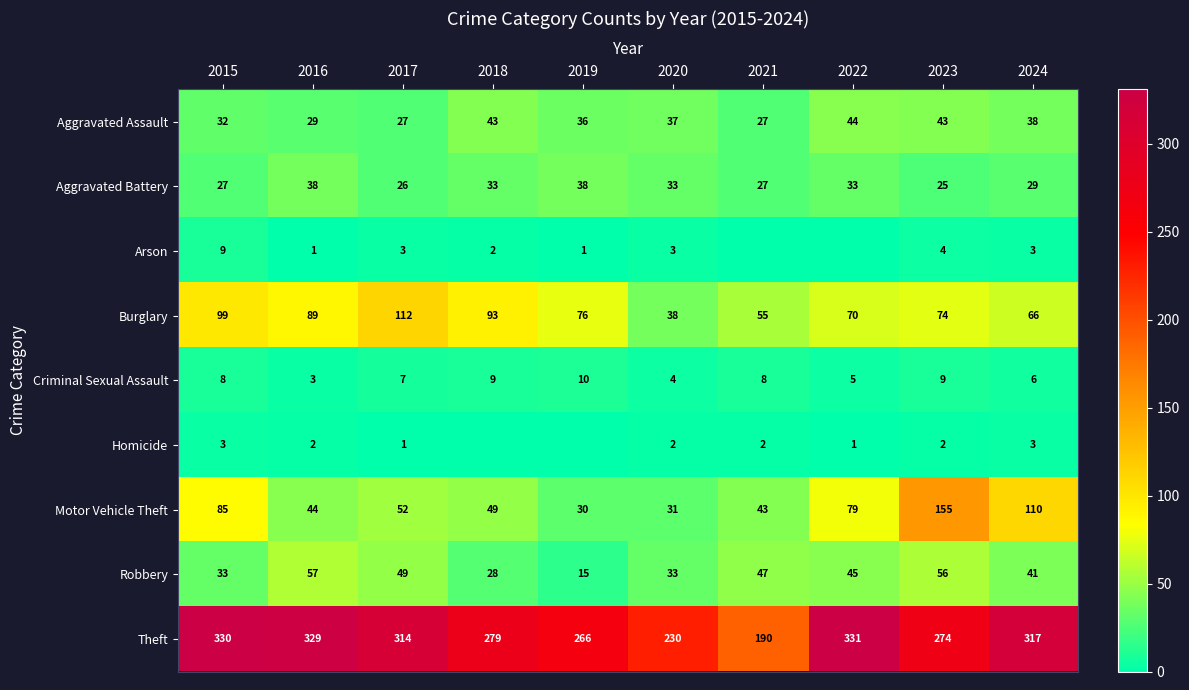

What value does the Burglary series have at 2018, to the nearest 10?

90